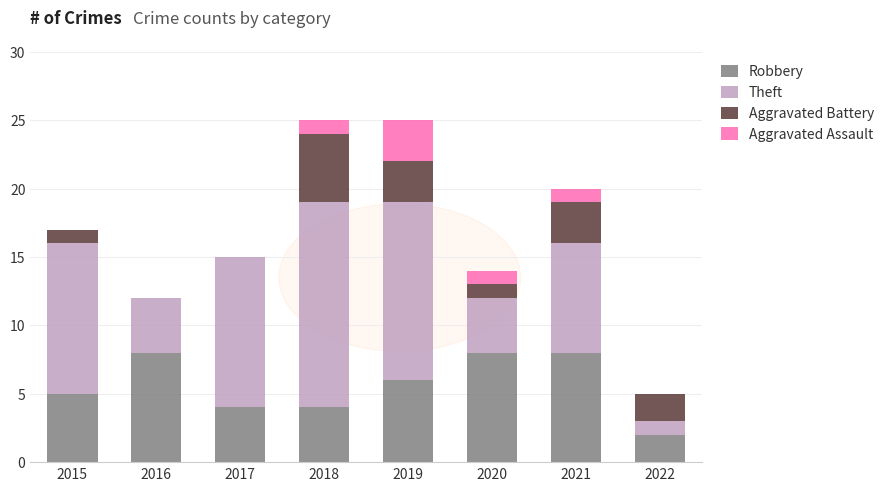

What value does the Robbery series have at 2020?

8